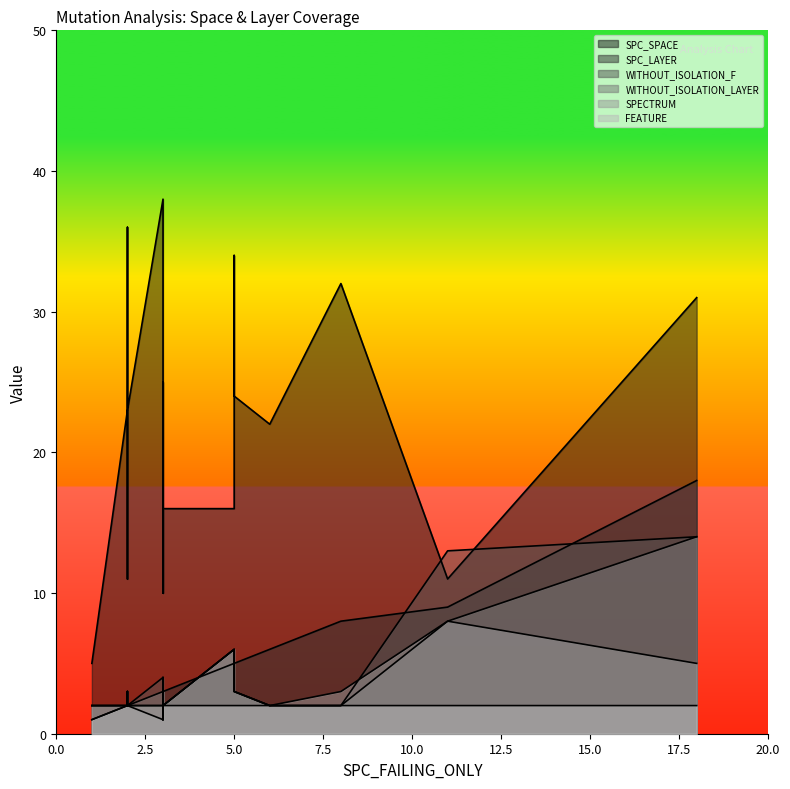

Rank the series at 15 from lowest to highest value.

SPC_LAYER, SPECTRUM, FEATURE, WITHOUT_ISOLATION_LAYER, WITHOUT_ISOLATION_F, SPC_SPACE